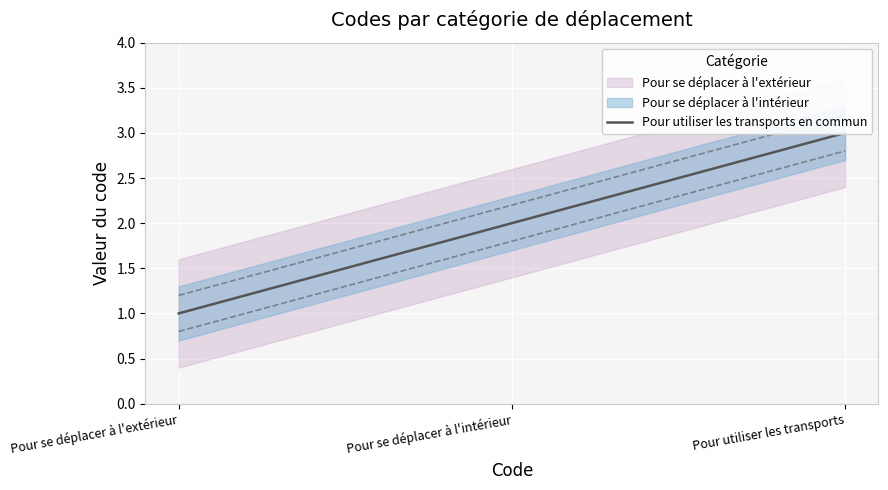

How many lines are shown in the chart?

1